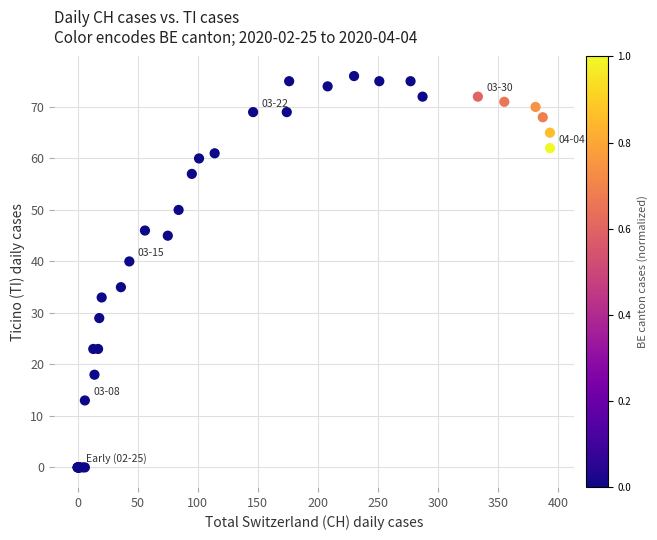

What Y value in the scatter plot is closest to 38?

40